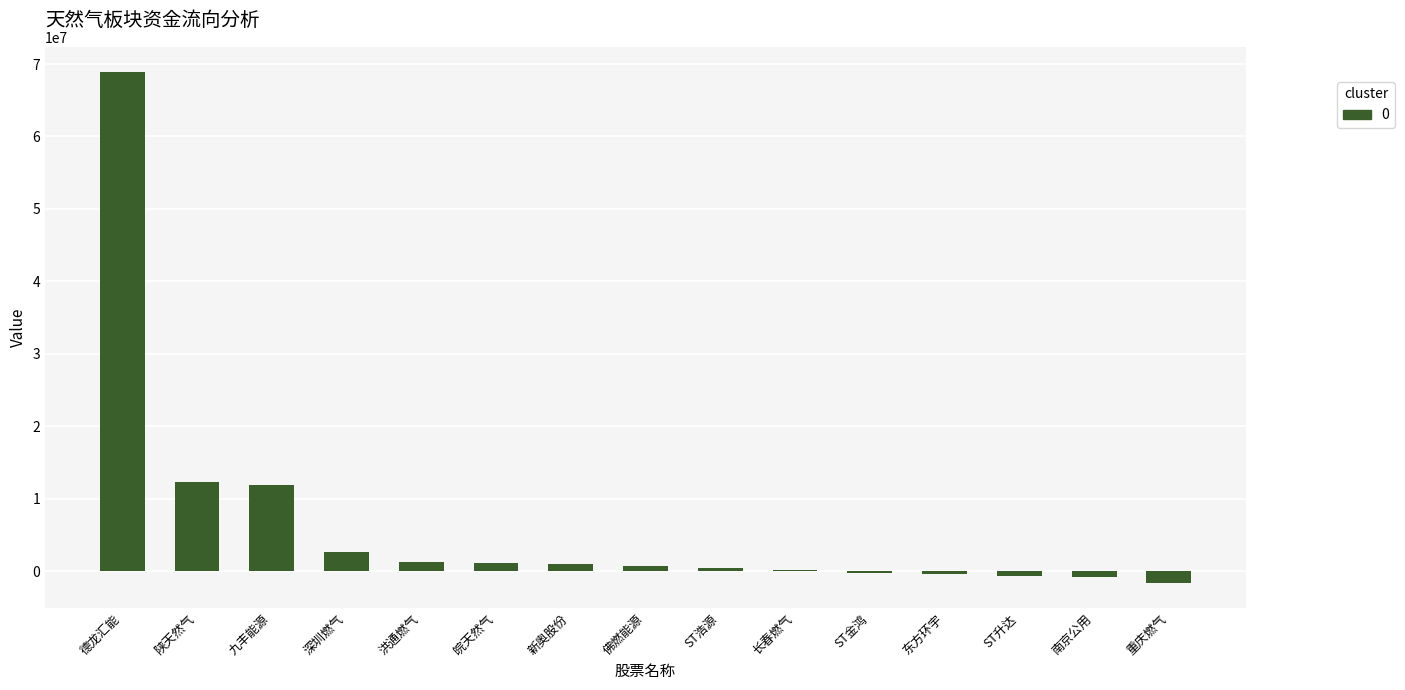

What is the greatest value displayed?

68857019